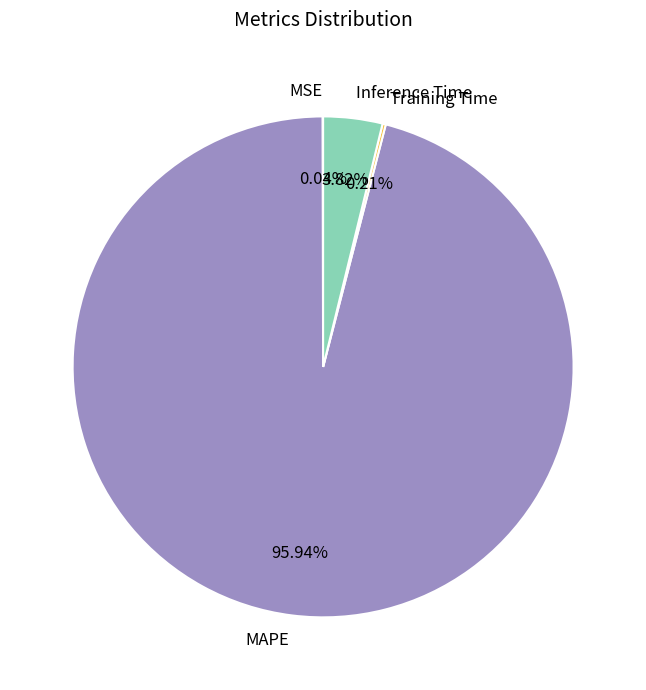

Do MAPE and Inference Time together represent more than half of the pie?

Yes